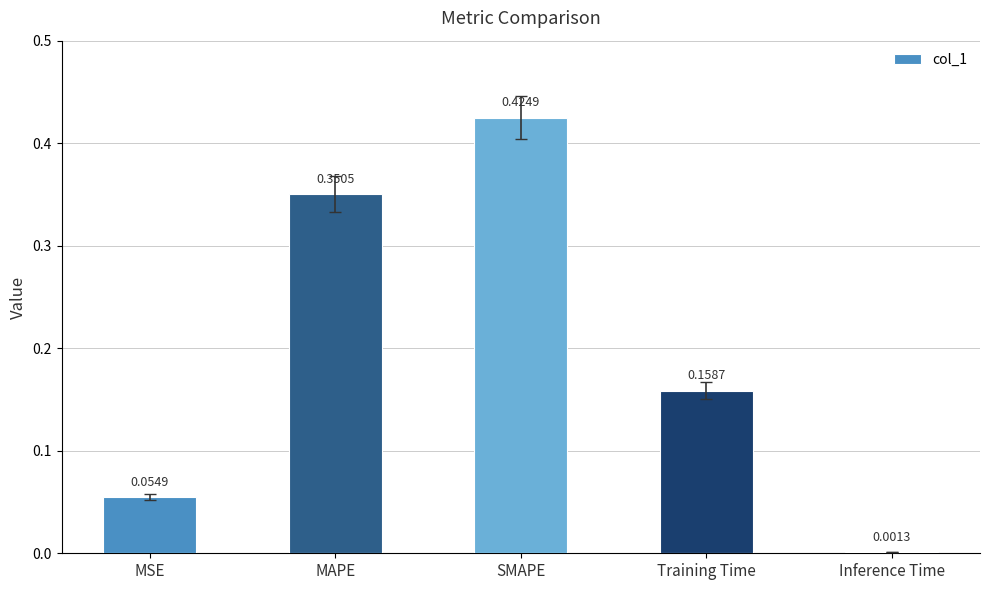

Where is the data nearest to the value 0?

Inference Time